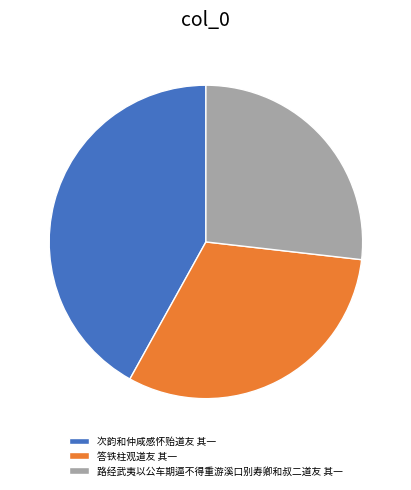

How many segments does this pie chart have?

3